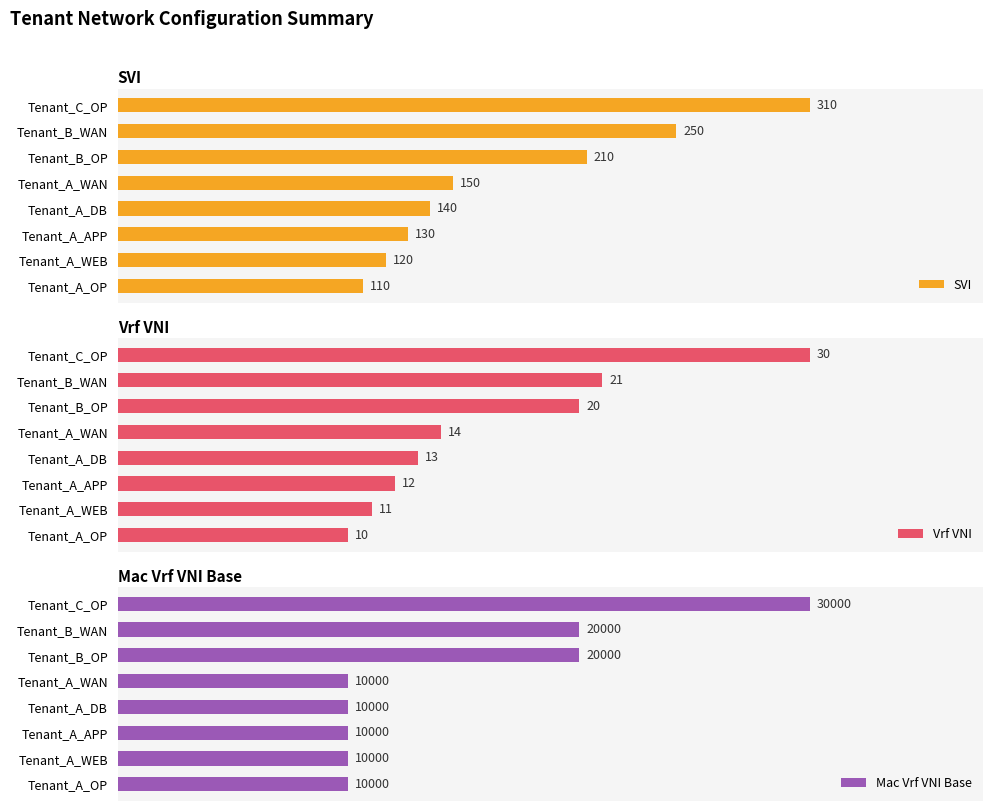

At which label does SVI reach its peak?

Tenant_C_OP